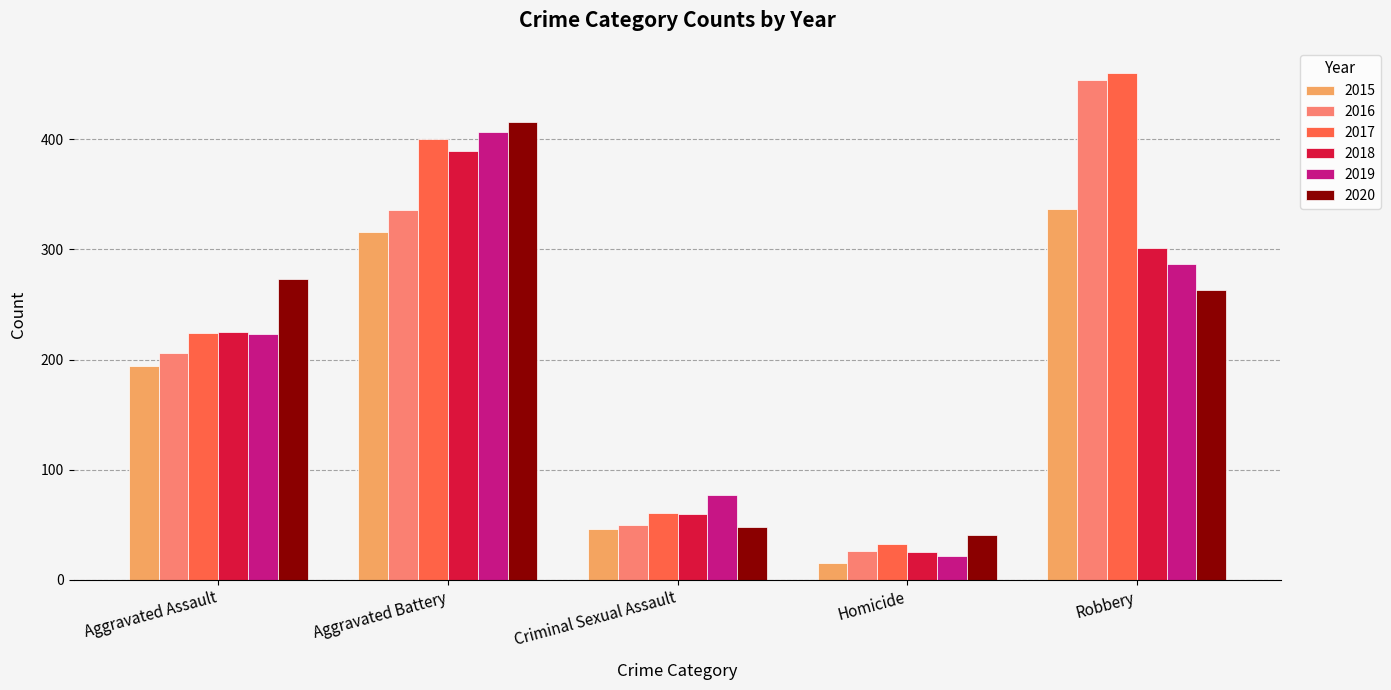

Reading right to left, extract all data points from this chart.

2015: Robbery=337	Homicide=15	Criminal Sexual Assault=46	Aggravated Battery=316	Aggravated Assault=194
2016: Robbery=454	Homicide=26	Criminal Sexual Assault=50	Aggravated Battery=336	Aggravated Assault=206
2017: Robbery=460	Homicide=33	Criminal Sexual Assault=61	Aggravated Battery=400	Aggravated Assault=224
2018: Robbery=301	Homicide=25	Criminal Sexual Assault=60	Aggravated Battery=389	Aggravated Assault=225
2019: Robbery=287	Homicide=22	Criminal Sexual Assault=77	Aggravated Battery=407	Aggravated Assault=223
2020: Robbery=263	Homicide=41	Criminal Sexual Assault=48	Aggravated Battery=416	Aggravated Assault=273